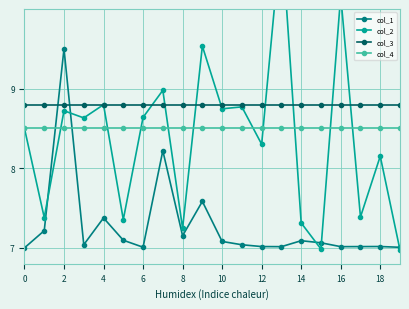

What is the maximum value shown in the chart?

11.0